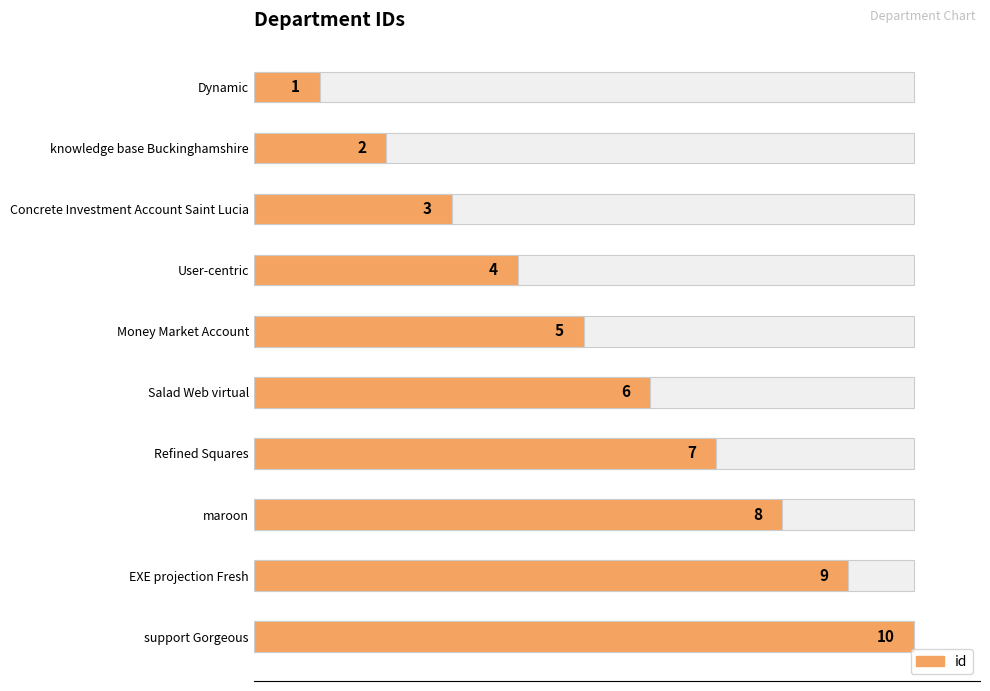

The value at Money Market Account is 7. True or false?

False